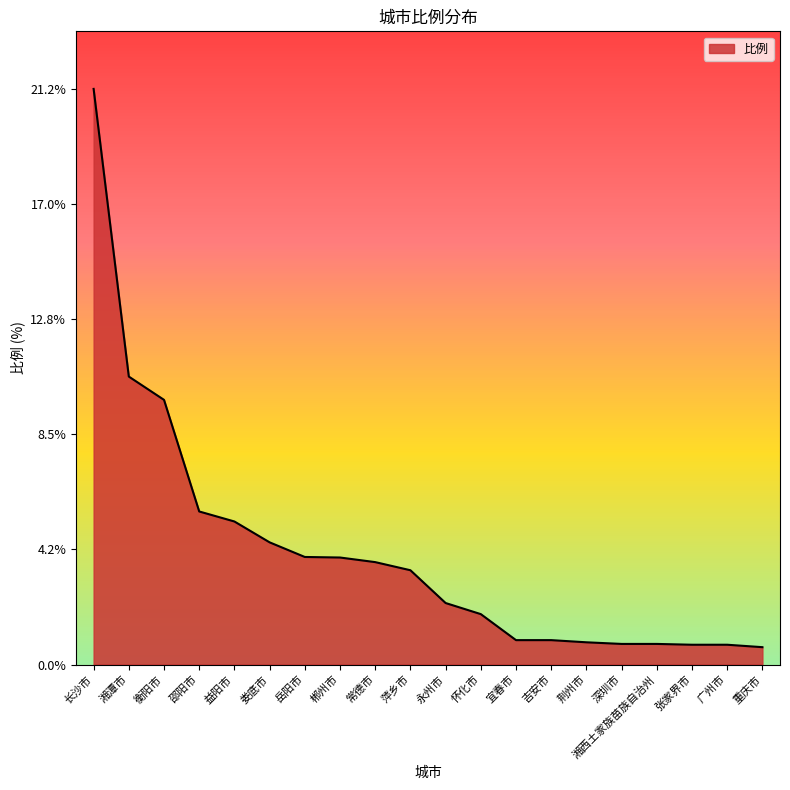

What is the ratio of the value at 荆州市 to the value at 常德市?

0.2